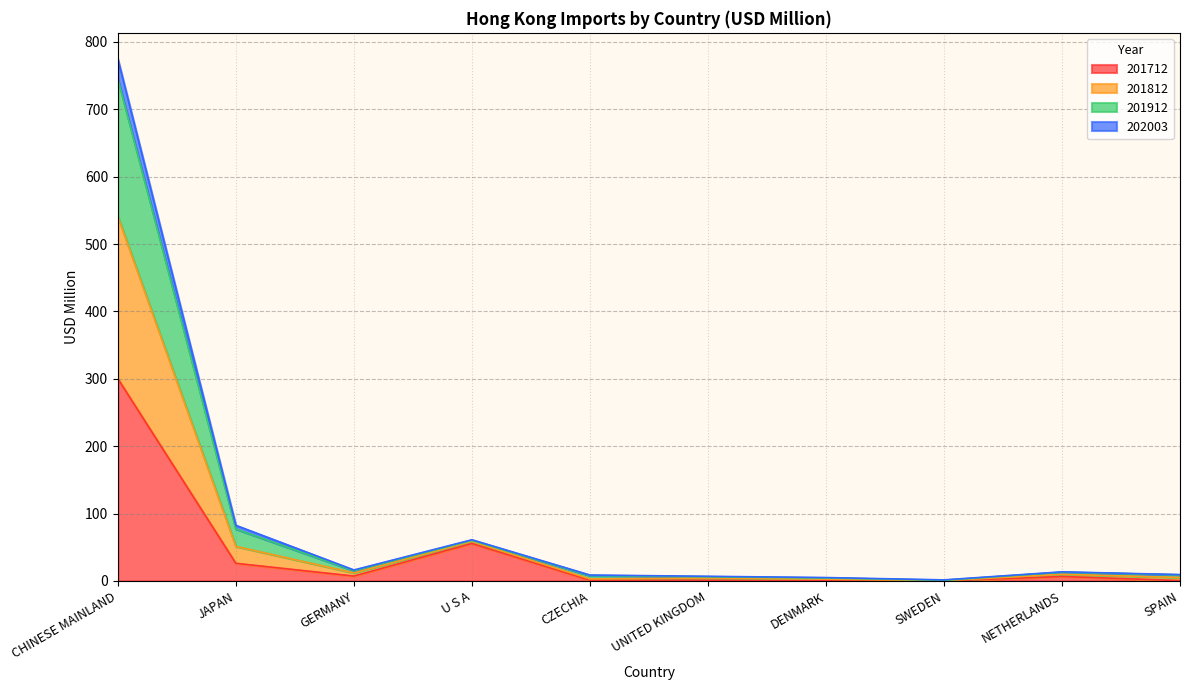

At which category does 202003 reach its first local peak?

U S A